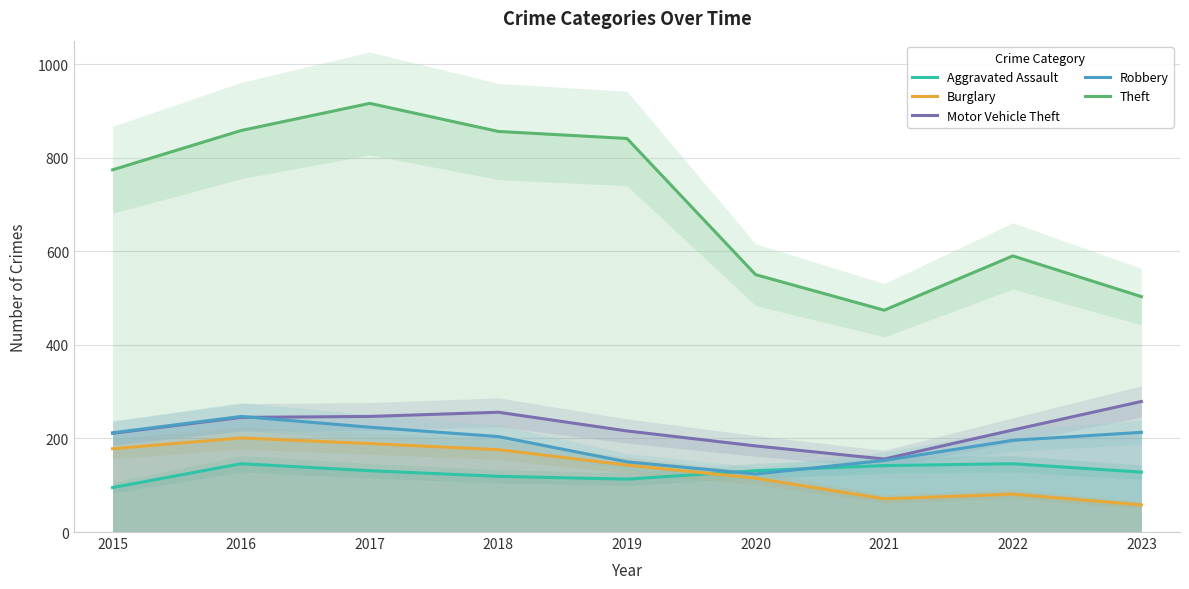

Which series has the widest spread of values?

Theft